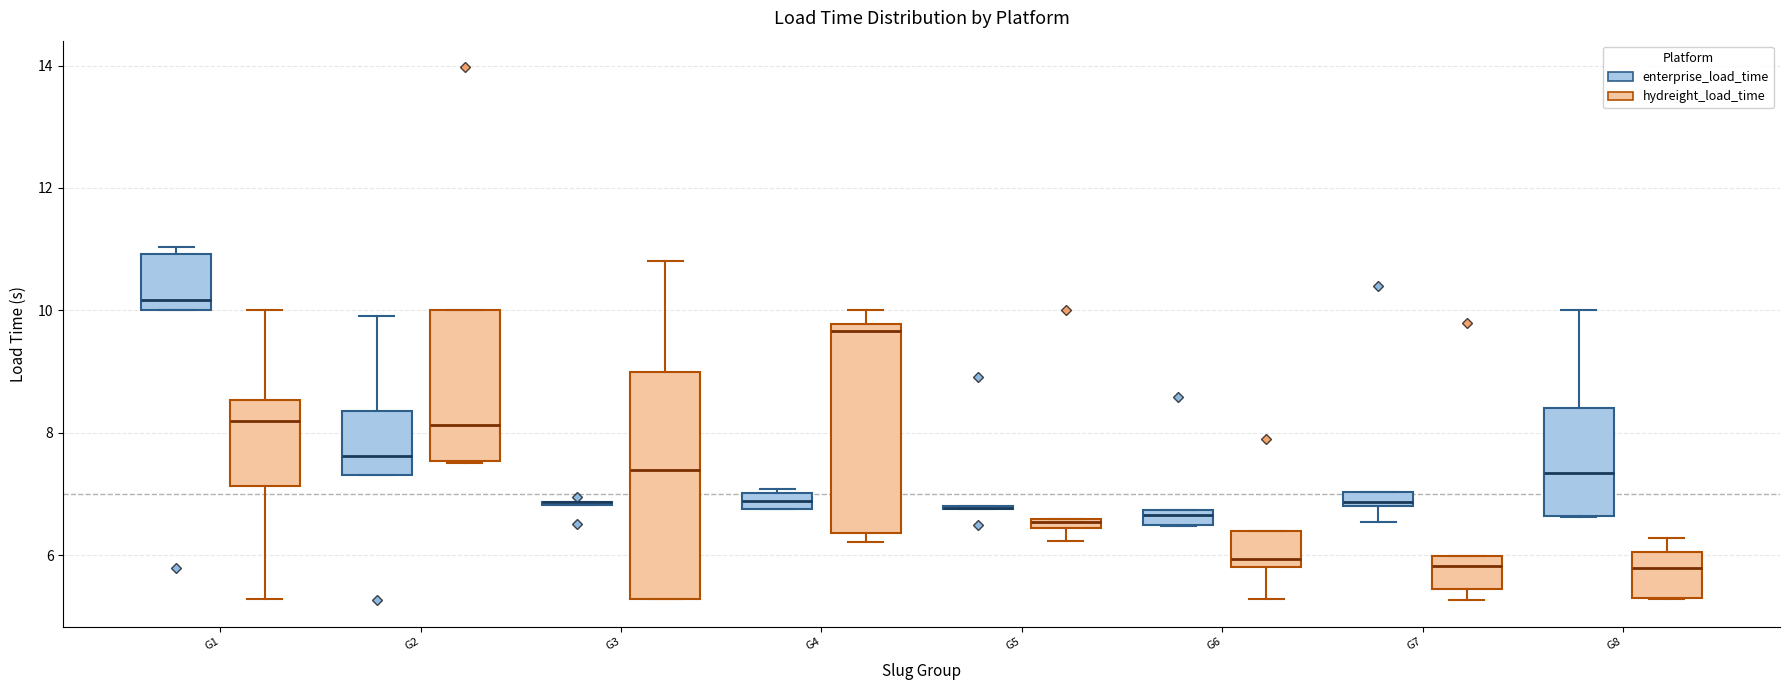

Where does the median line of the box for G1 (hydreight_load_time) sit on the y-axis? The values are not printed on the chart, so give them approximately, as read against the axis.

8.2